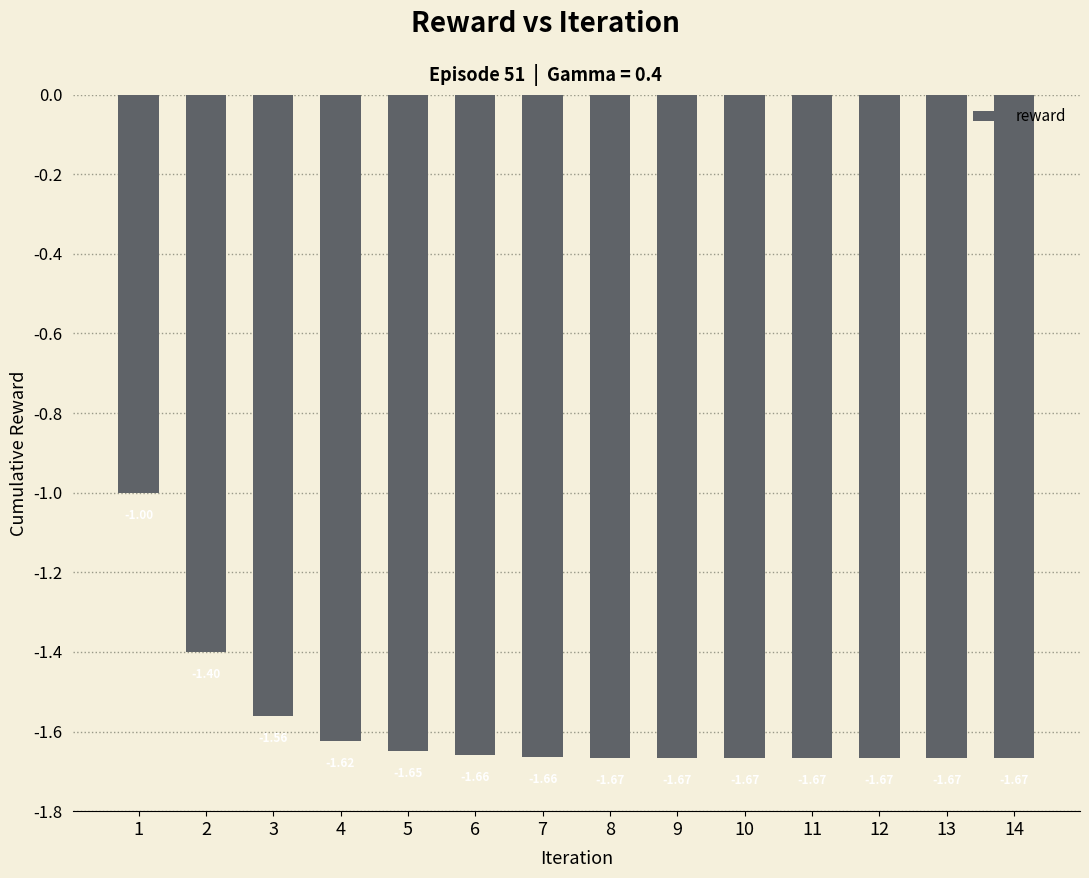

What is the sum of the values at 11 and 10?

-3.3